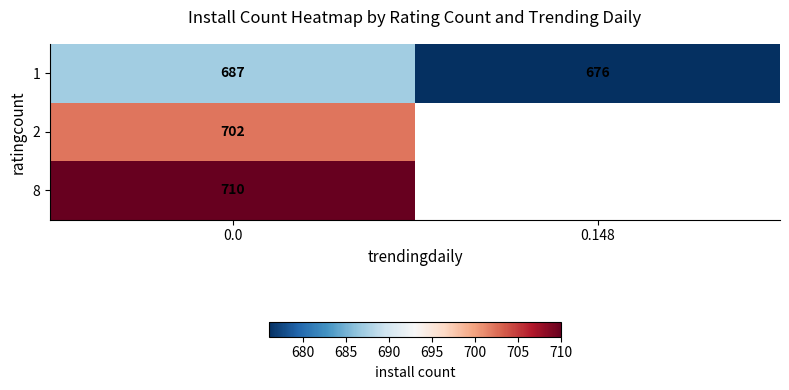

At how many categories does at least one series exceed 698?

1